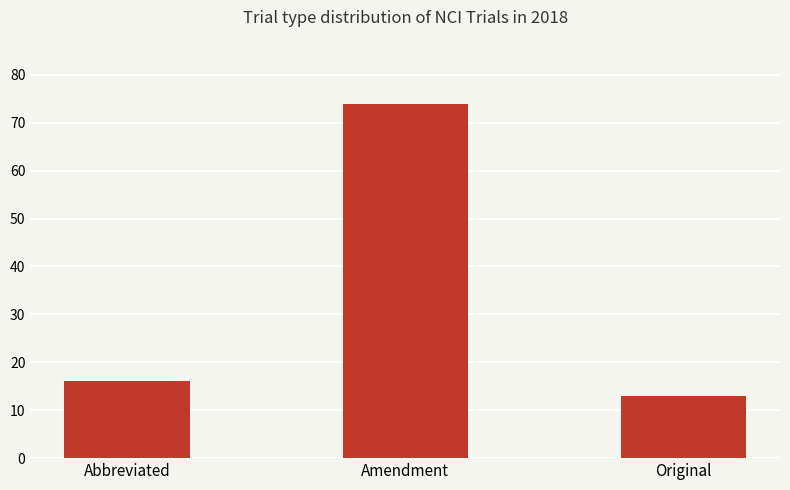

What value does the data have at Original?

13